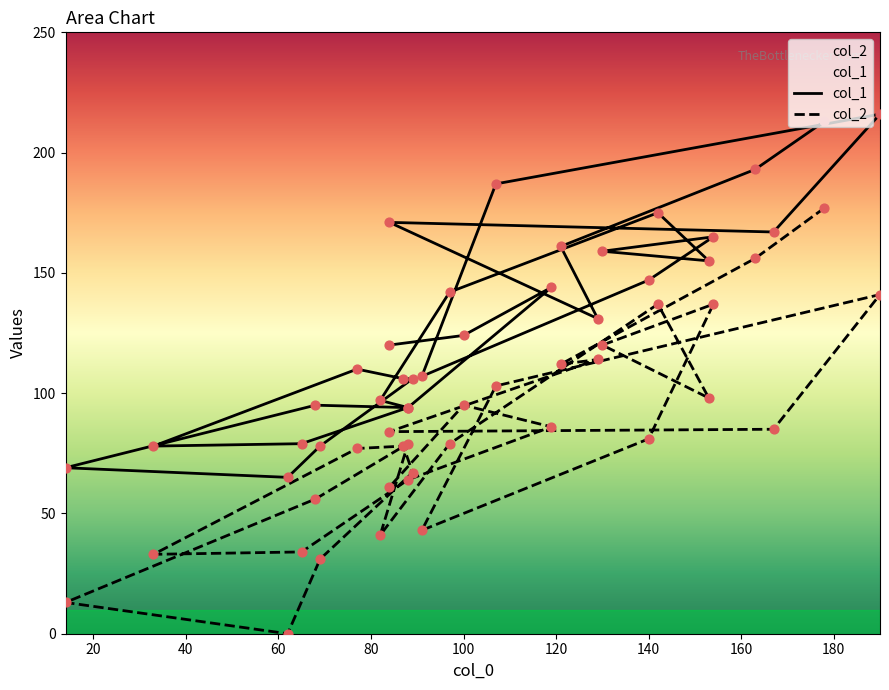

Which series contains the lowest Y value?

col_2